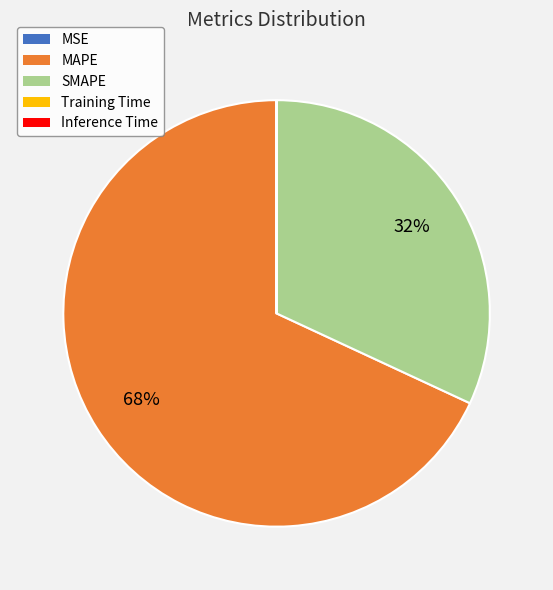

What is the largest slice in the pie chart?

MAPE